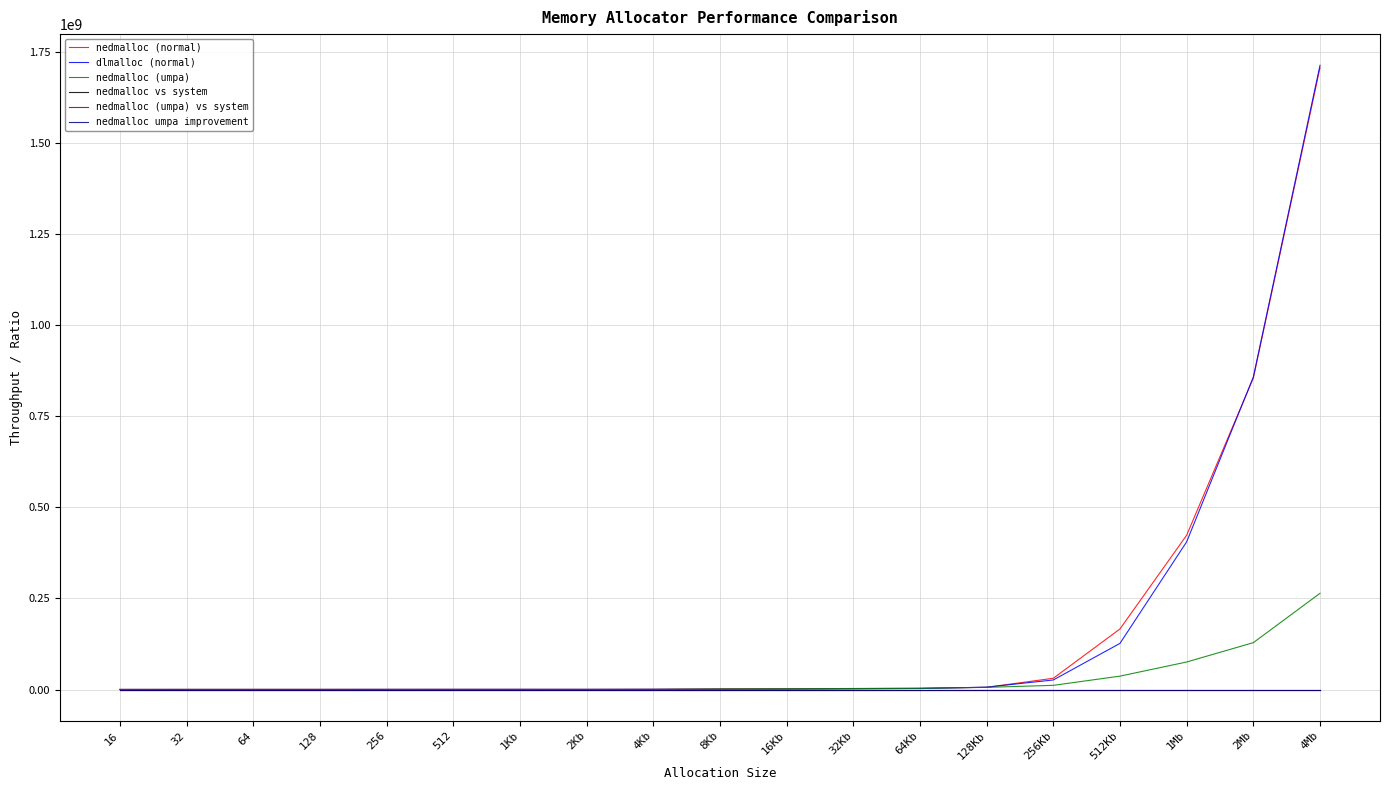

What is the difference between the maximum and second lowest values in the nedmalloc umpa improvement series?

5.6